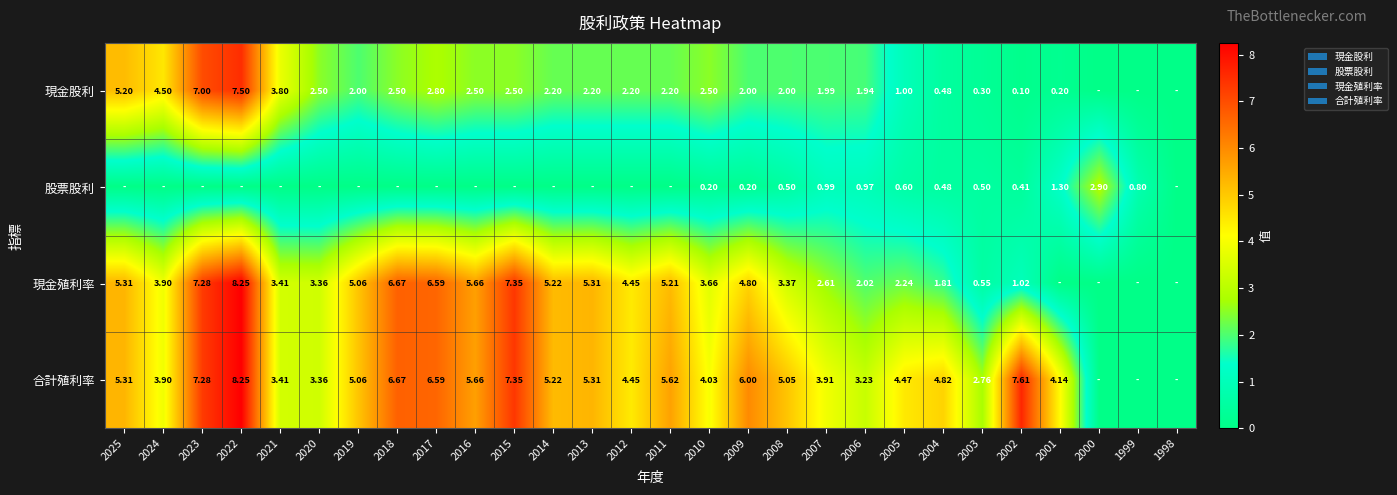

Is the value of 現金股利 at 2009 greater than the value of 現金殖利率 at 2008?

No